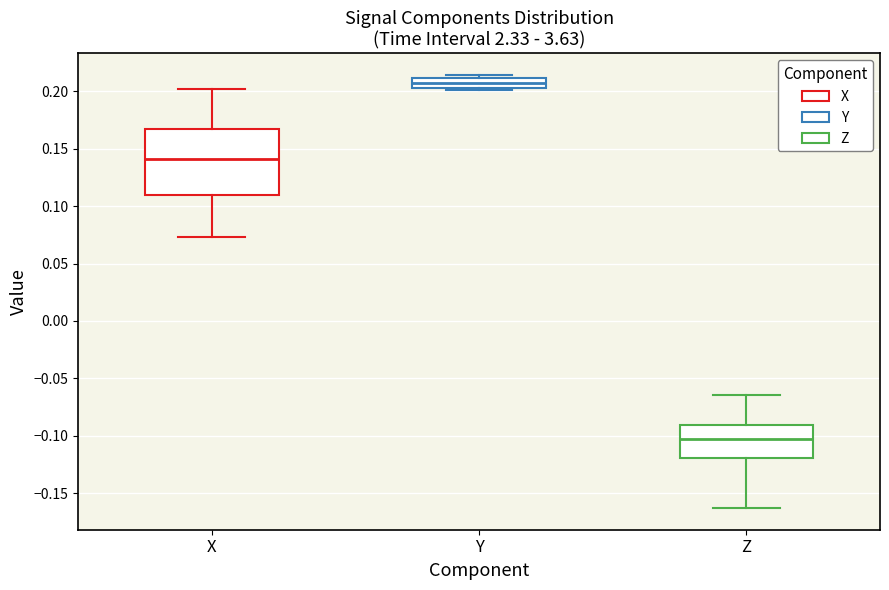

Reading left to right, transcribe this box plot: for each box, give where its median line is, the range the box spans, and where its two whiskers end, as read against the y-axis. The values are not printed on the chart, so give them approximately, as read against the axis.

X: median 0.140, box 0.110 to 0.165, whiskers 0.075 to 0.200
Y: median 0.210 (inside the box), box 0.205 to 0.210, whiskers 0.200 to 0.215
Z: median -0.105, box -0.120 to -0.090, whiskers -0.165 to -0.065